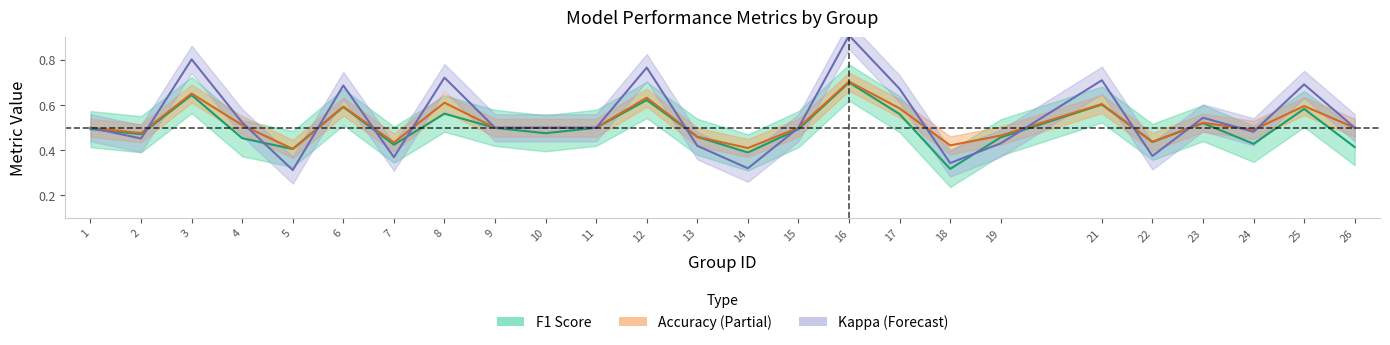

What is the sum of all kappa values?

13.5